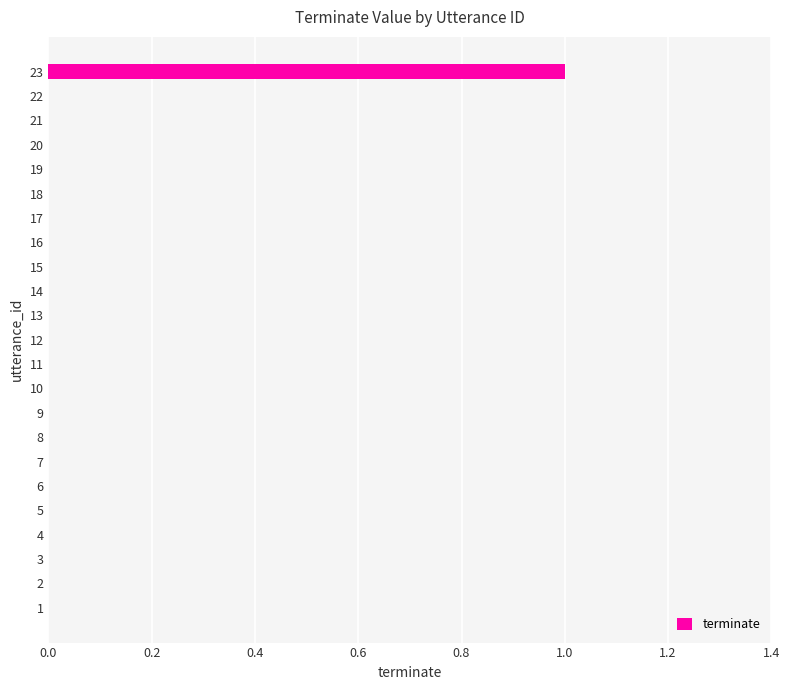

How many series are shown in this chart?

1